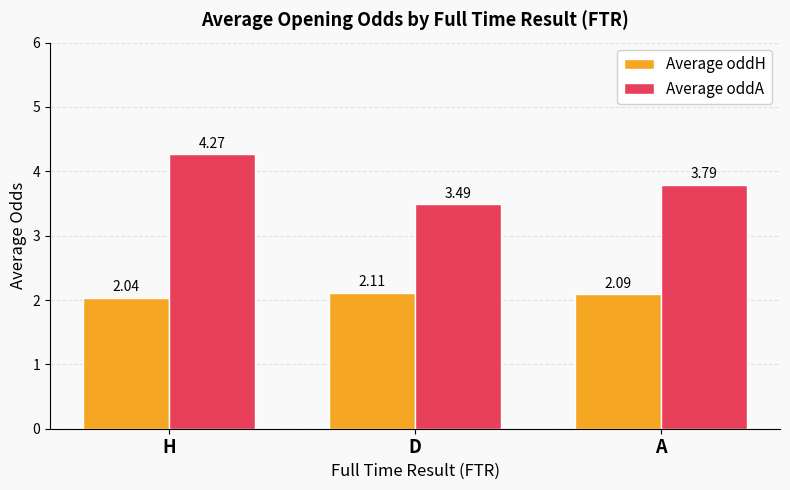

What is the difference between the second highest and minimum values in the Average oddA series?

0.3